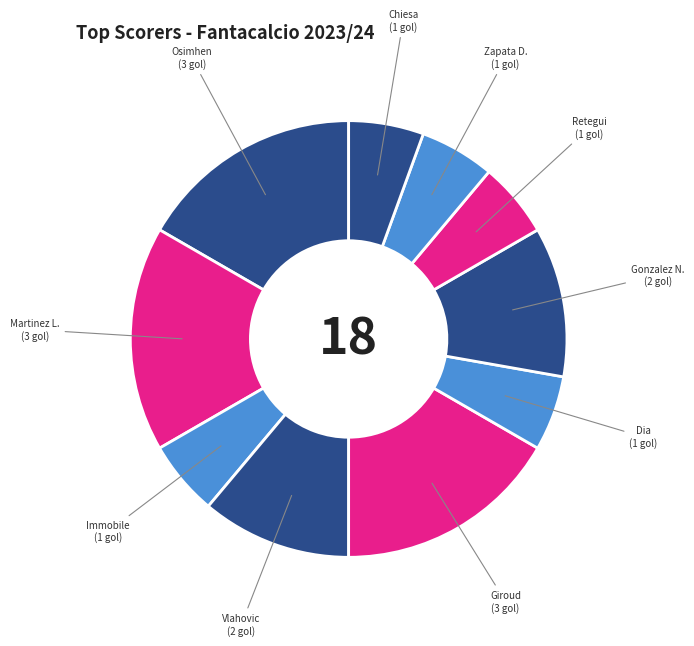

The Immobile slice represents 6% of the pie. True or false?

True